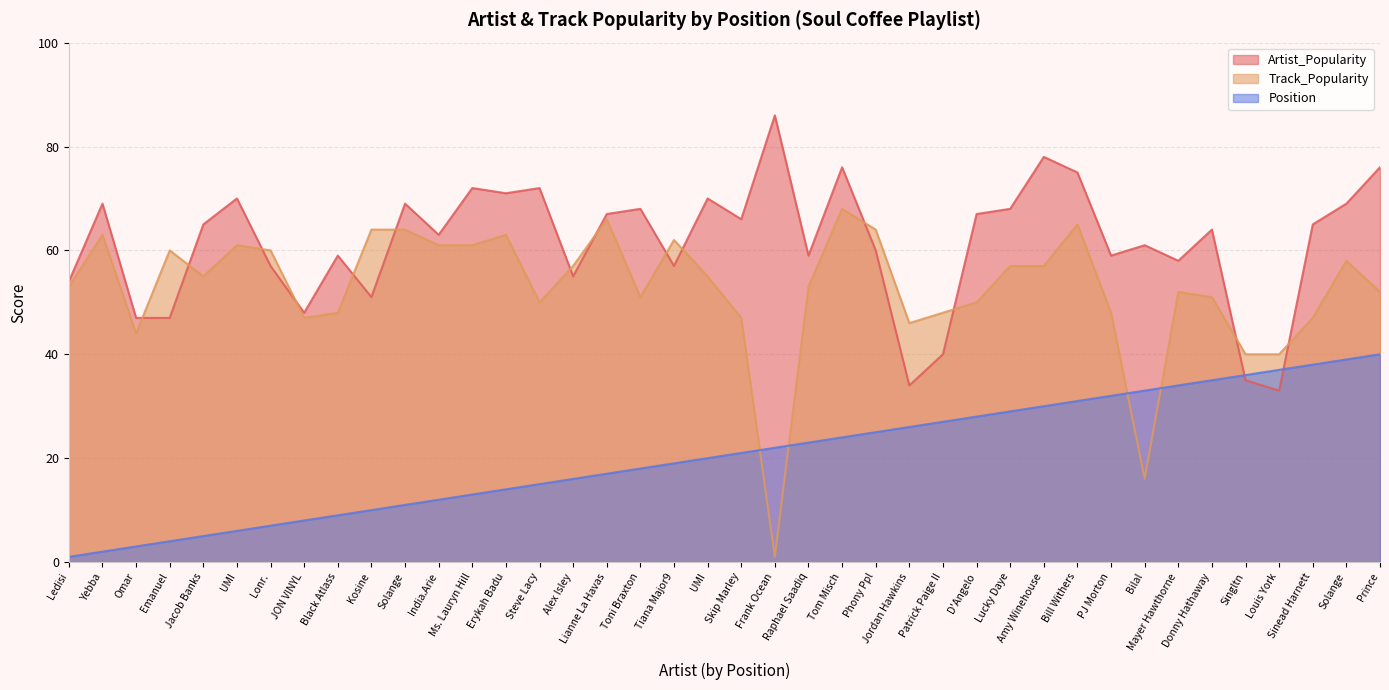

What is the average value of the Artist_Popularity series?

62